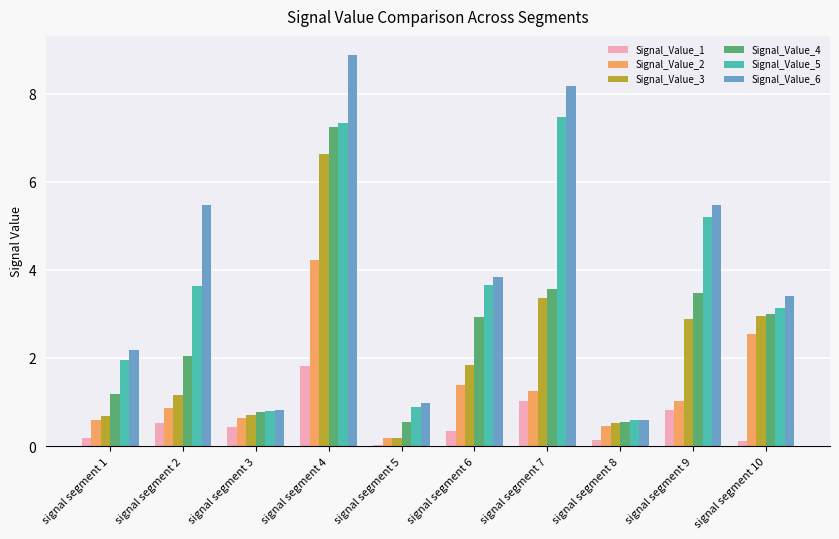

Is the value of Signal_Value_2 at signal segment 7 greater than the value of Signal_Value_5 at signal segment 6?

No